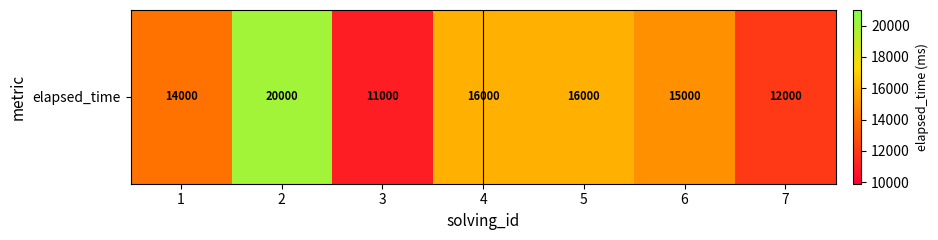

Reading right to left, transcribe all the data shown in this chart.

7=12000	6=15000	5=16000	4=16000	3=11000	2=20000	1=14000